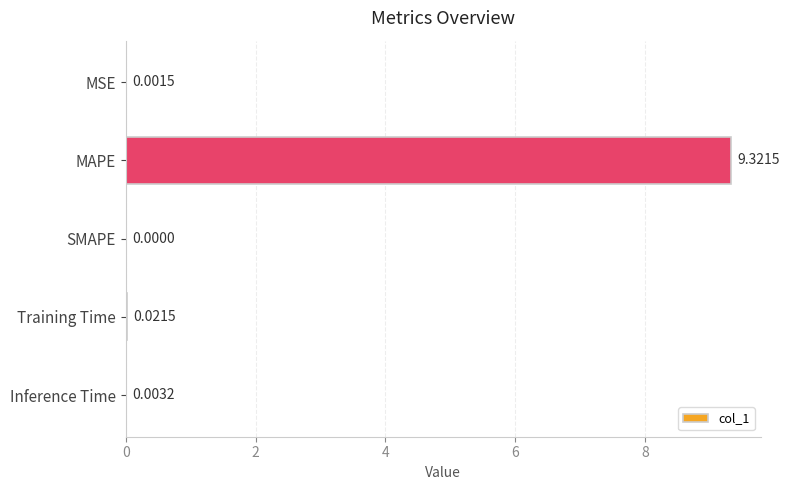

Which label corresponds to the largest value in the chart?

MAPE